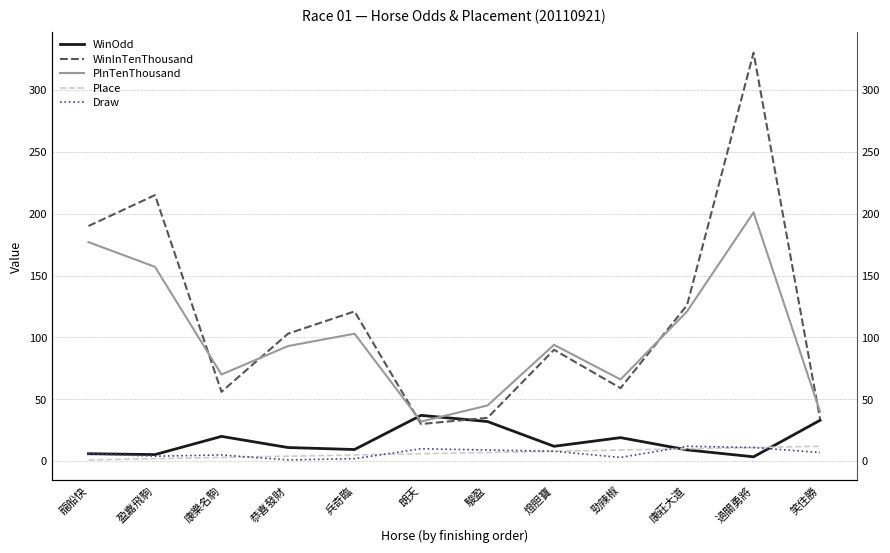

How many data points in WinOdd are above 12?

5